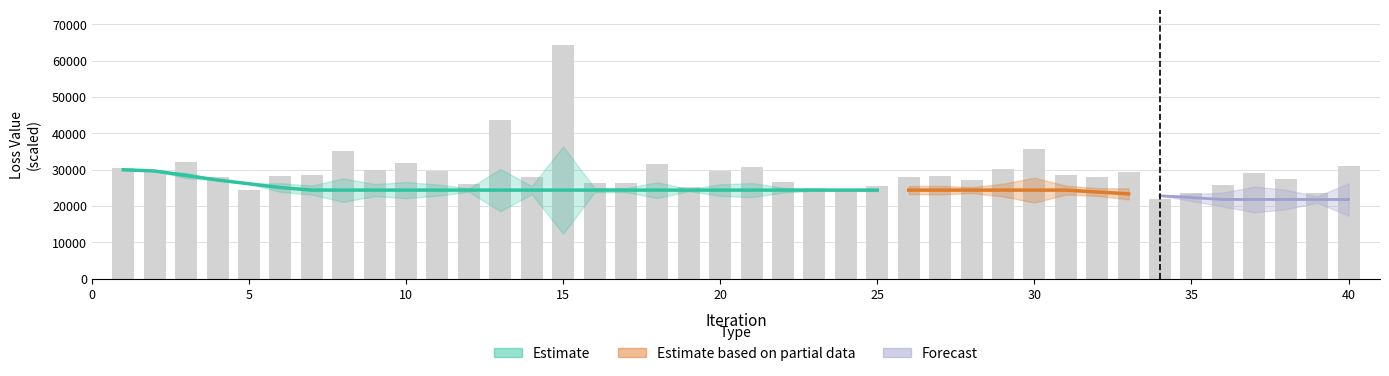

Reading left to right, list all the values displayed in this chart.

loss: 30561.1	29560.3	32016.8	27898.4	24369.3	28360.1	28486.2	35159.0	29871.6	31760.6	29500.3	25956.9	43692.7	28067.6	64350.6	26271.0	26240.5	31602.6	25229.8	29671.9	30846.1	26609.3	24892.6	24711.5	25447.8	28023.8	28288.0	27100.6	30146.8	35768.8	28468.2	27905.5	29431.3	21788.8	23693.1	25755.6	29184.5	27351.9	23649.0	31080.8
best_loss: 30561.1	29560.3	29560.3	27898.4	24369.3	24369.3	24369.3	24369.3	24369.3	24369.3	24369.3	24369.3	24369.3	24369.3	24369.3	24369.3	24369.3	24369.3	24369.3	24369.3	24369.3	24369.3	24369.3	24369.3	24369.3	24369.3	24369.3	24369.3	24369.3	24369.3	24369.3	24369.3	24369.3	21788.8	21788.8	21788.8	21788.8	21788.8	21788.8	21788.8
iteration: 1.0	2.0	3.0	4.0	5.0	6.0	7.0	8.0	9.0	10.0	11.0	12.0	13.0	14.0	15.0	16.0	17.0	18.0	19.0	20.0	21.0	22.0	23.0	24.0	25.0	26.0	27.0	28.0	29.0	30.0	31.0	32.0	33.0	34.0	35.0	36.0	37.0	38.0	39.0	40.0